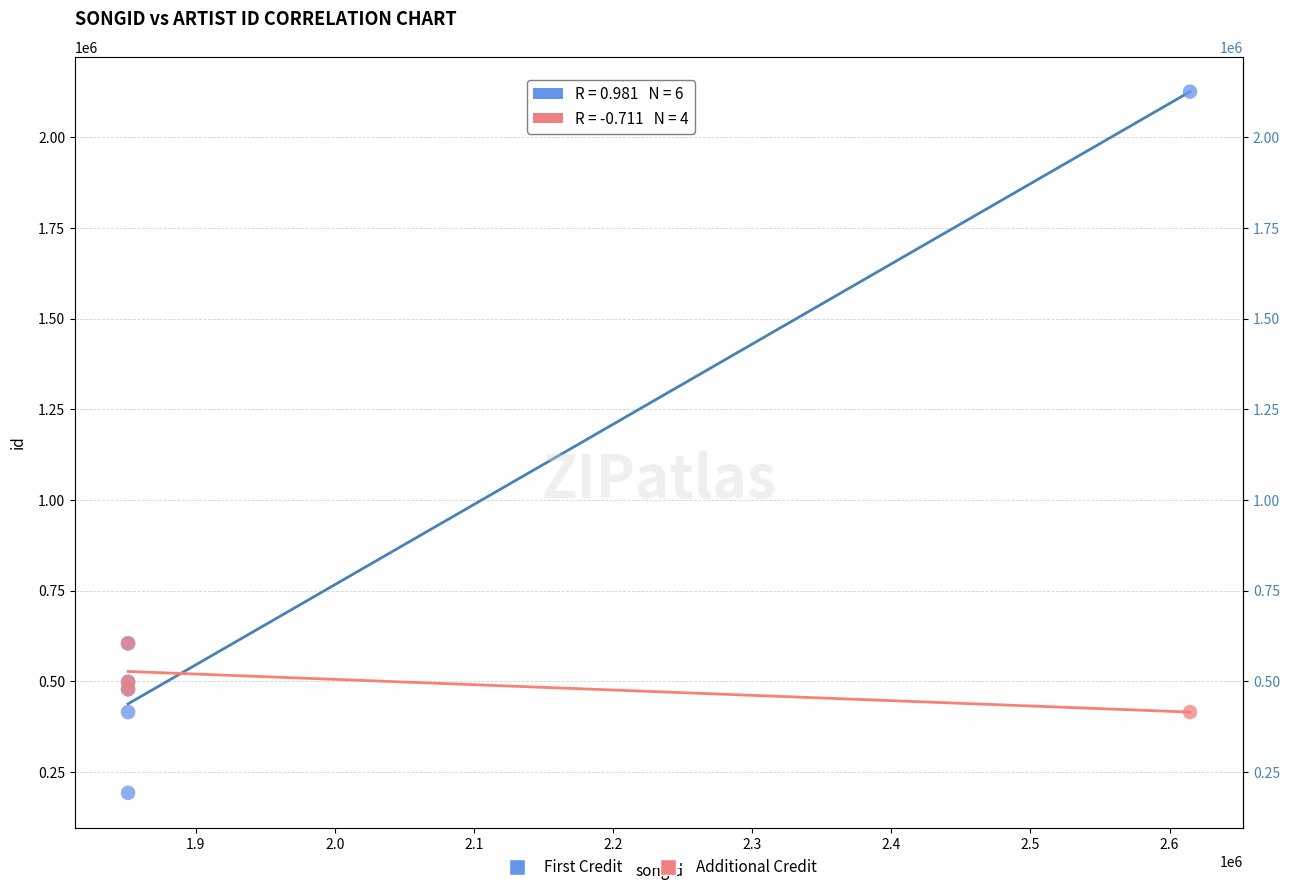

Which series contains the highest Y value?

First Credit